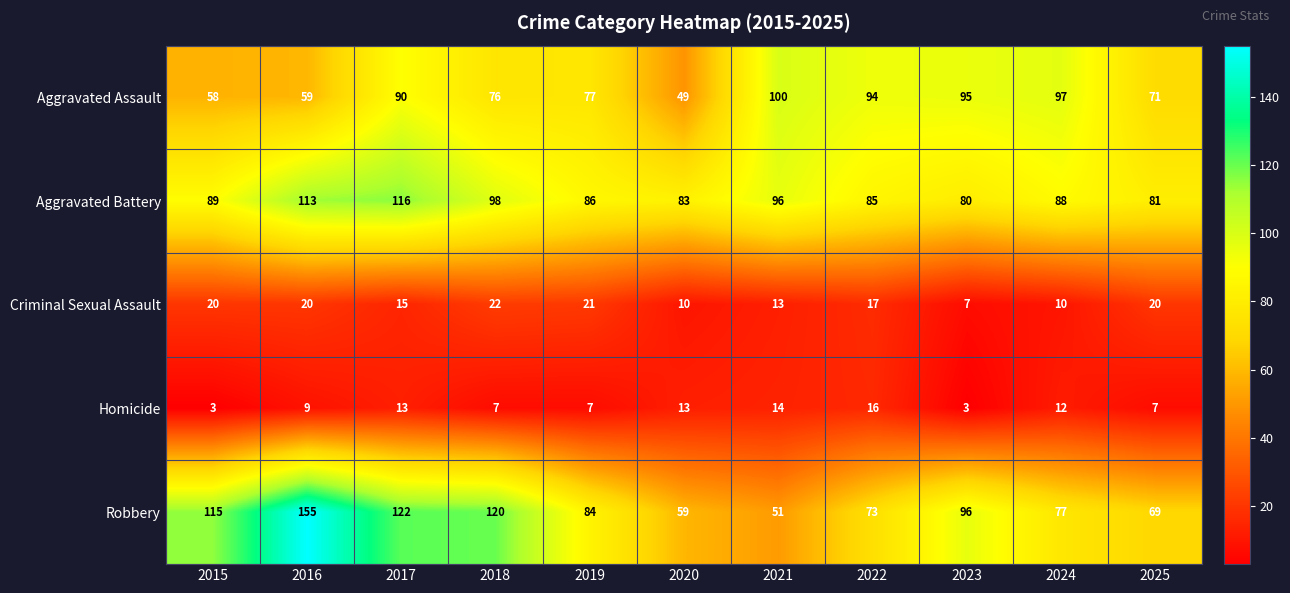

The value of Aggravated Assault at 2022 is 94. True or false?

True